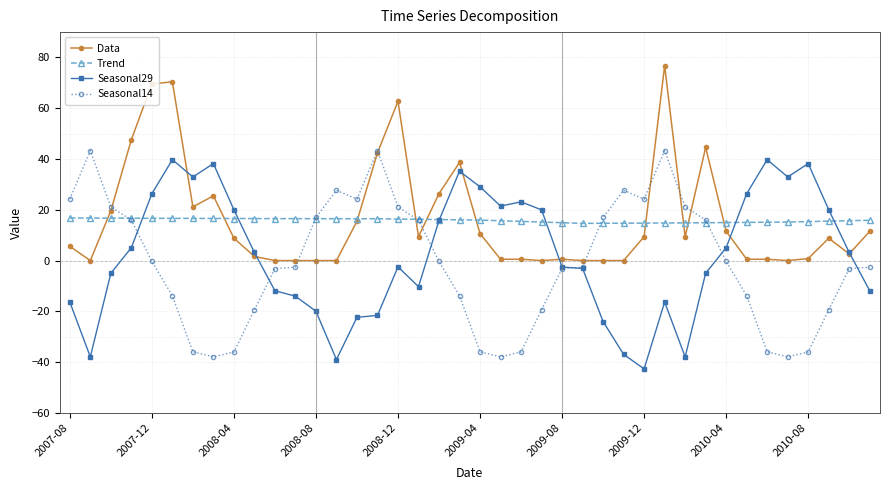

What is the smallest value displayed?

-42.7